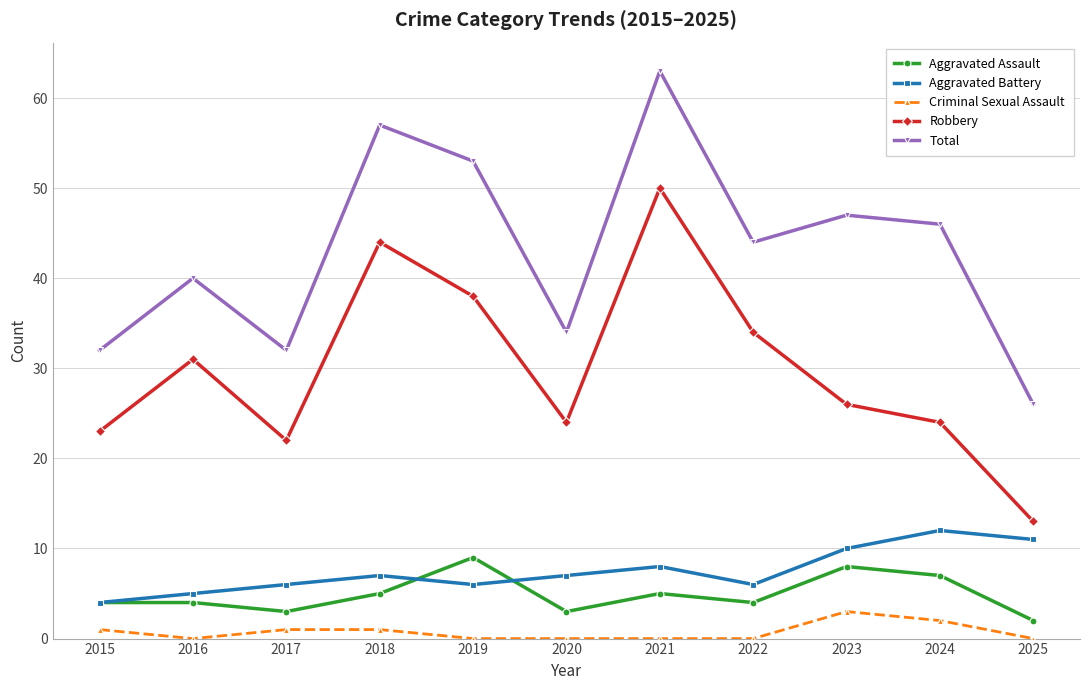

Between 2019 and 2021, which series saw the biggest shift?

Robbery